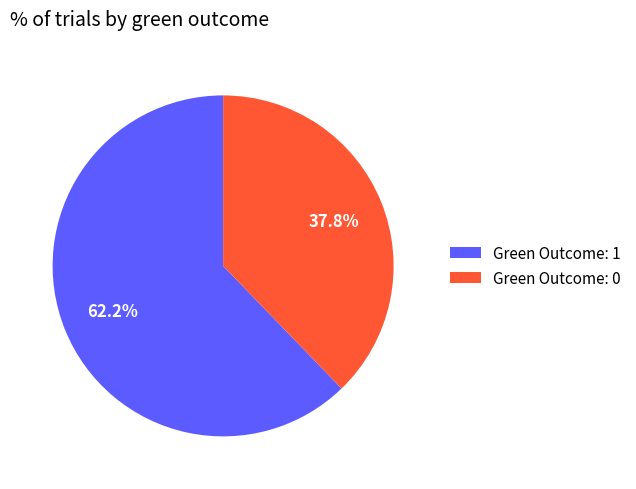

What percentage is the Green Outcome: 1 slice, to the nearest percent?

62%